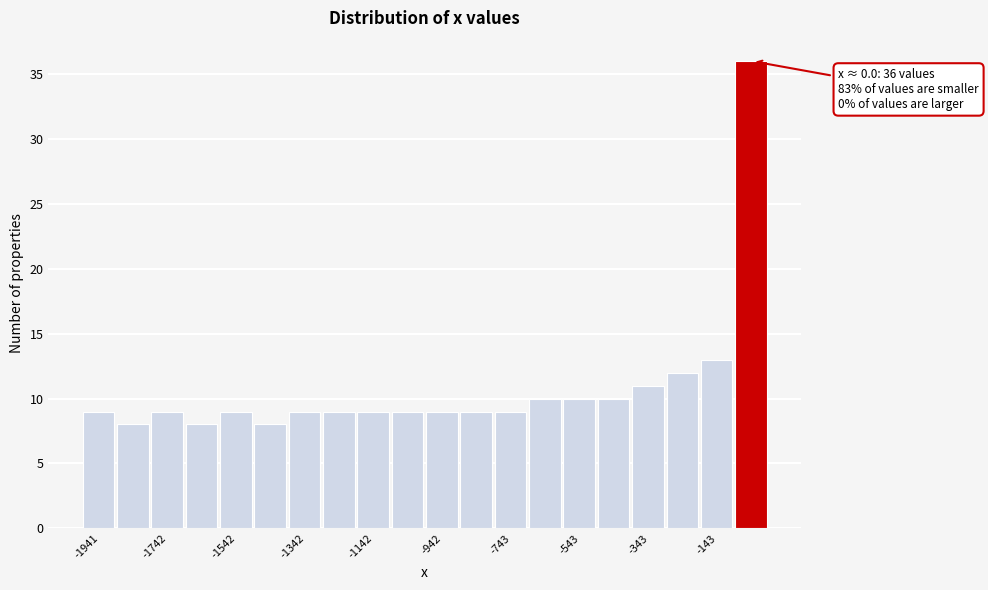

Over which range of the x-axis is the bar tallest?

-100 to 0